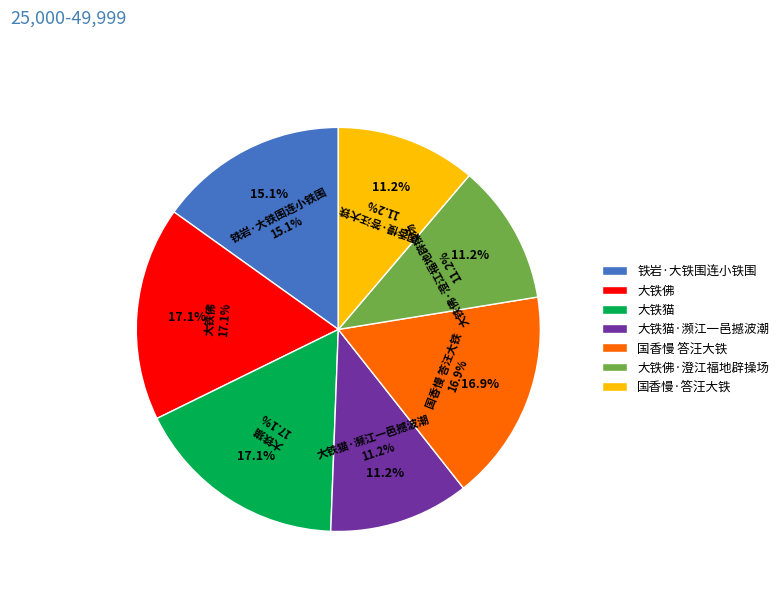

How much of the chart is everything except 铁岩·大铁围连小铁围?

84.9%